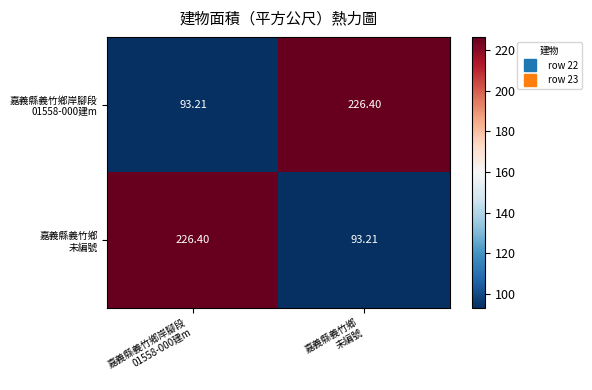

How many categories are shown in the chart?

2